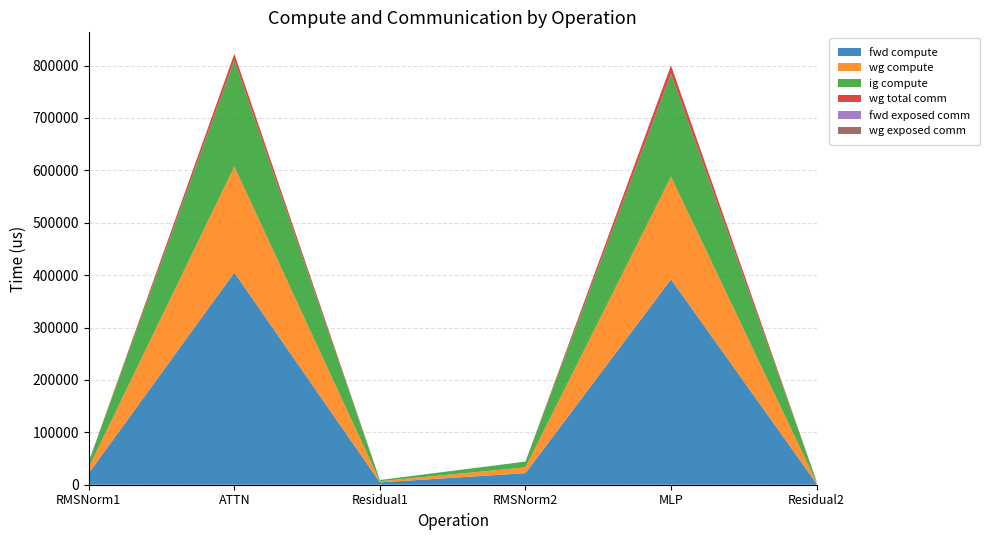

Reading left to right, list all the values displayed in this chart.

fwd compute: 22059.4	404945.3	4505.6	22059.4	392023.2	2252.8
wg compute: 11029.7	202472.6	2252.8	11029.7	196011.6	2252.8
ig compute: 11029.7	202472.6	2252.8	11029.7	196011.6	2252.8
wg total comm: 0.0	12474.7	0.0	0.0	16404.1	0.0
fwd exposed comm: 0.0	0.0	0.0	0.0	0.0	0.0
wg exposed comm: 0.0	0.0	0.0	0.0	0.0	0.0